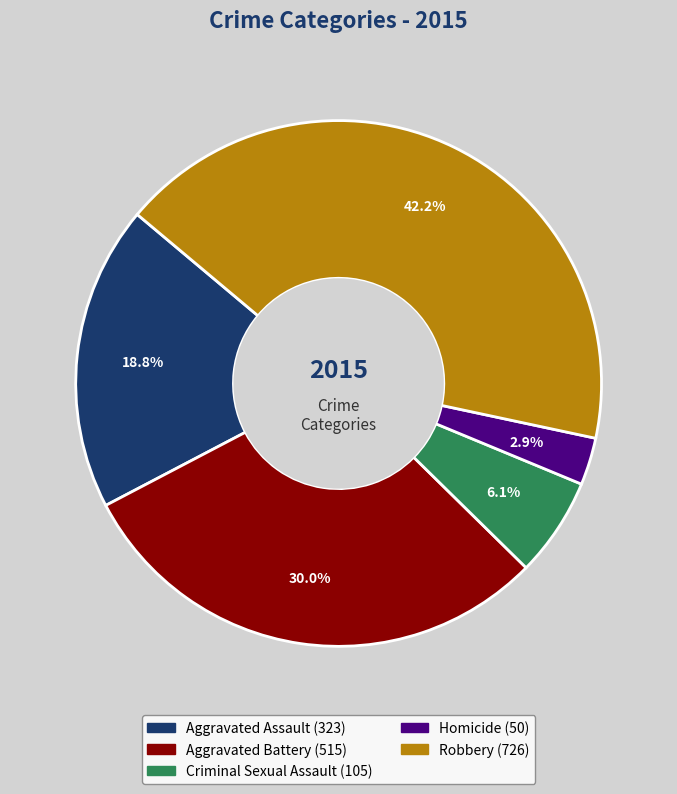

Which slice is the smallest?

Homicide